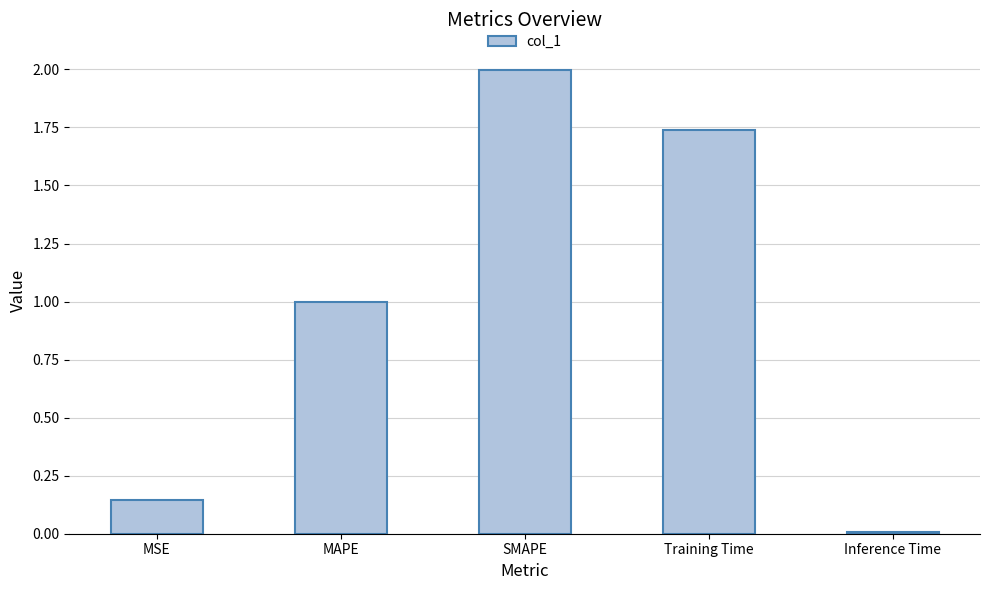

Is it true that the value at Training Time is 0.4?

False